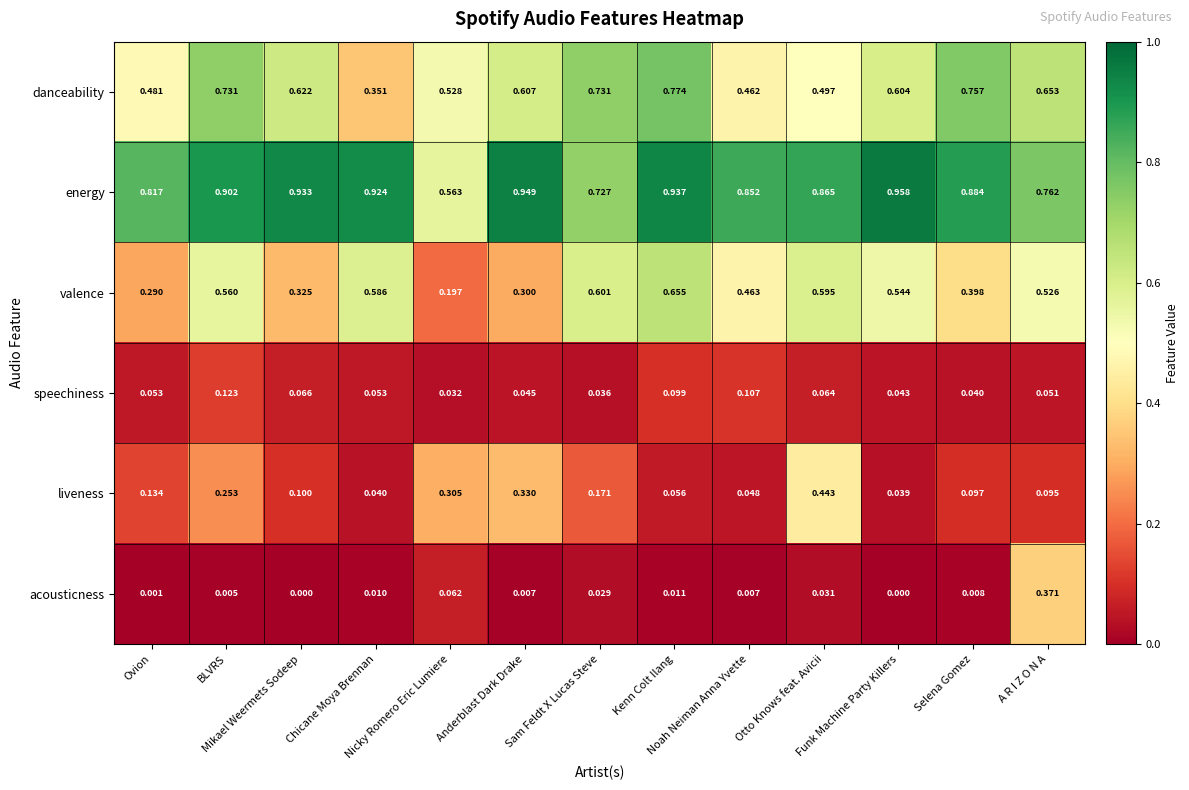

List the series in order of their peak value, highest first.

energy, danceability, valence, liveness, acousticness, speechiness